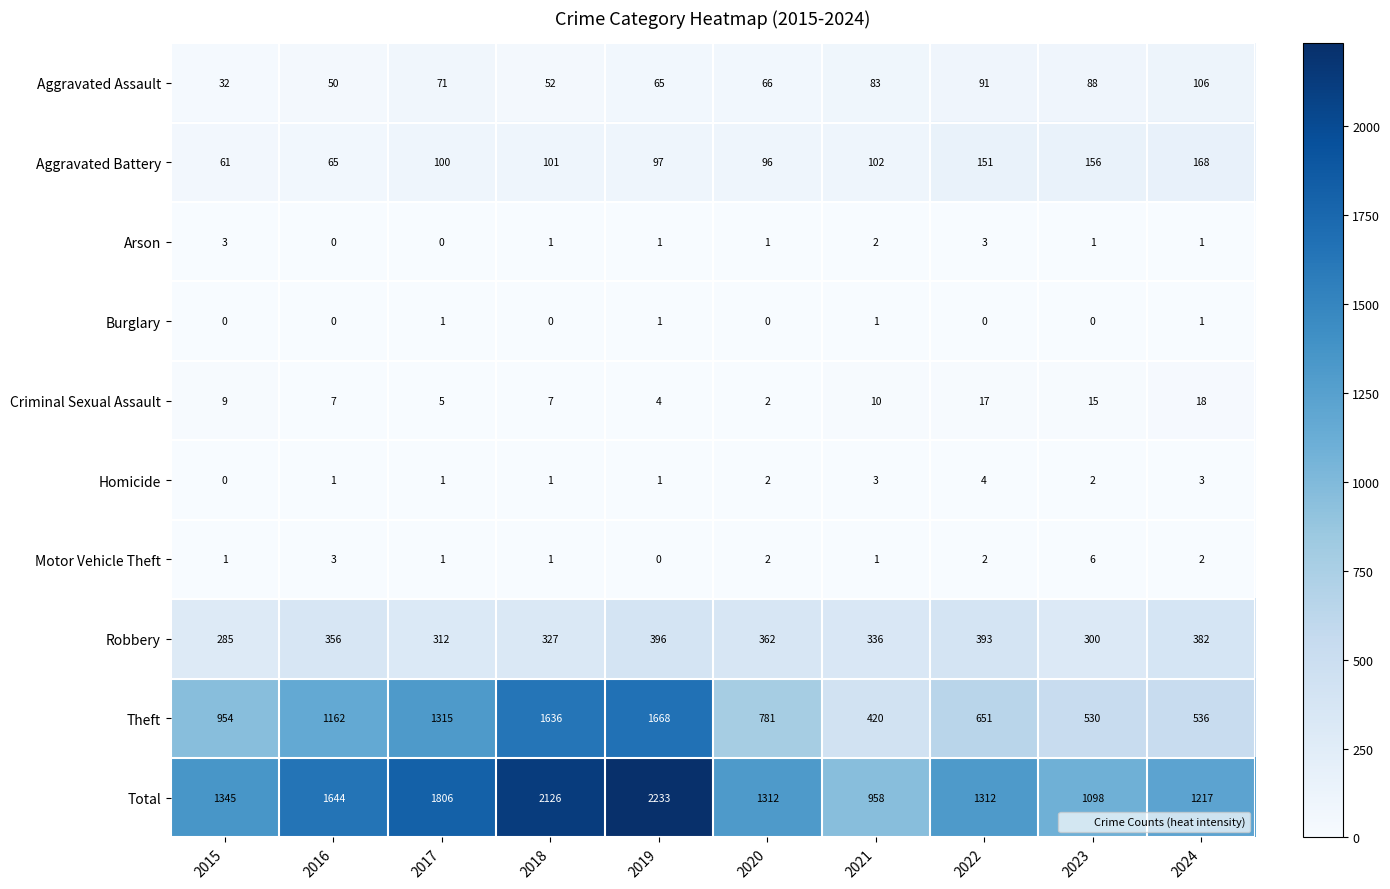

The value of Burglary at 2021 is 1. True or false?

True